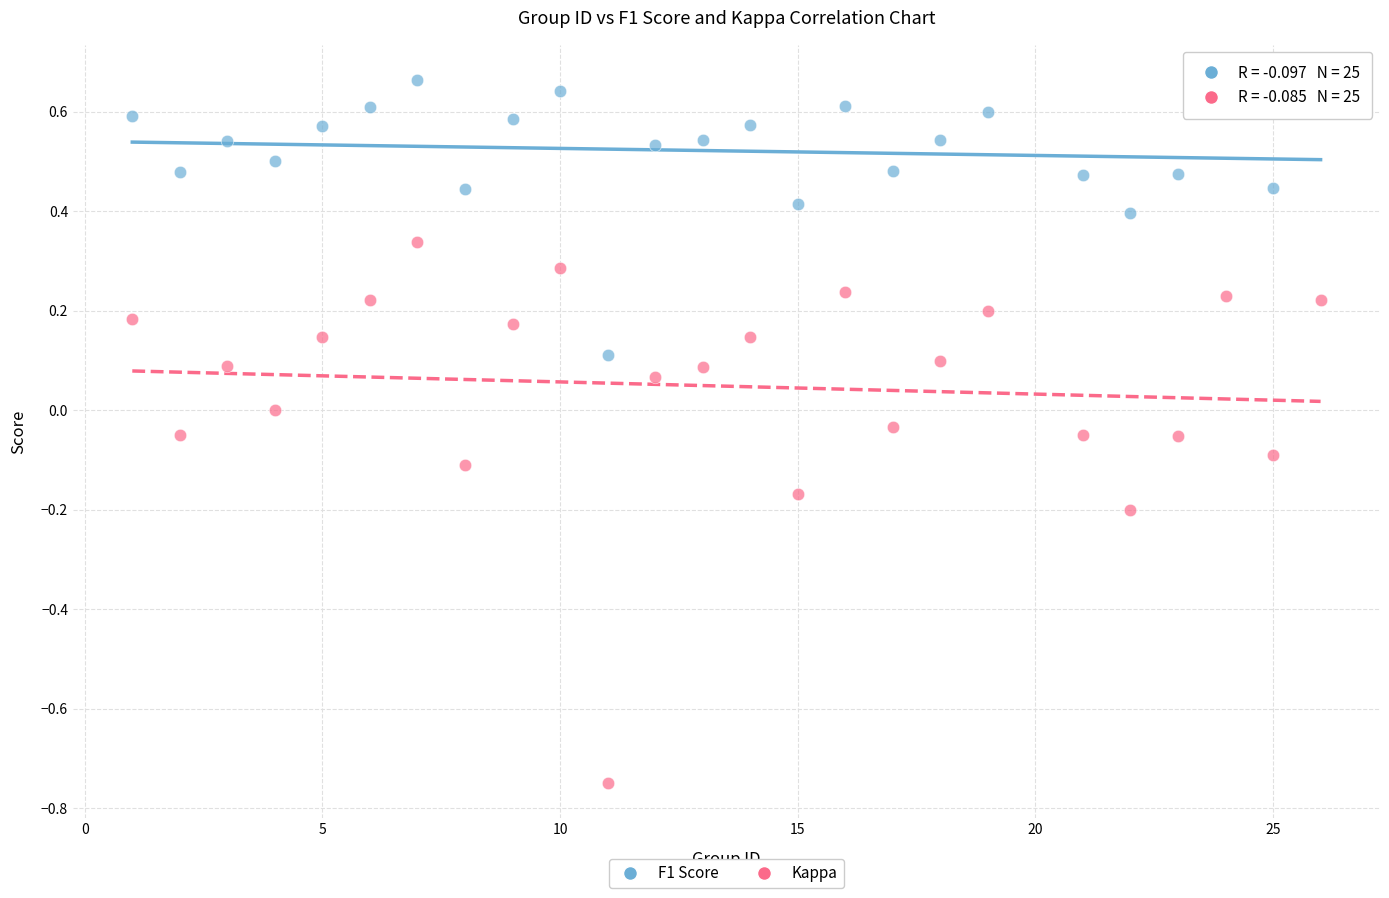

What is the X range (max minus min) for the scatter plot?

25.0